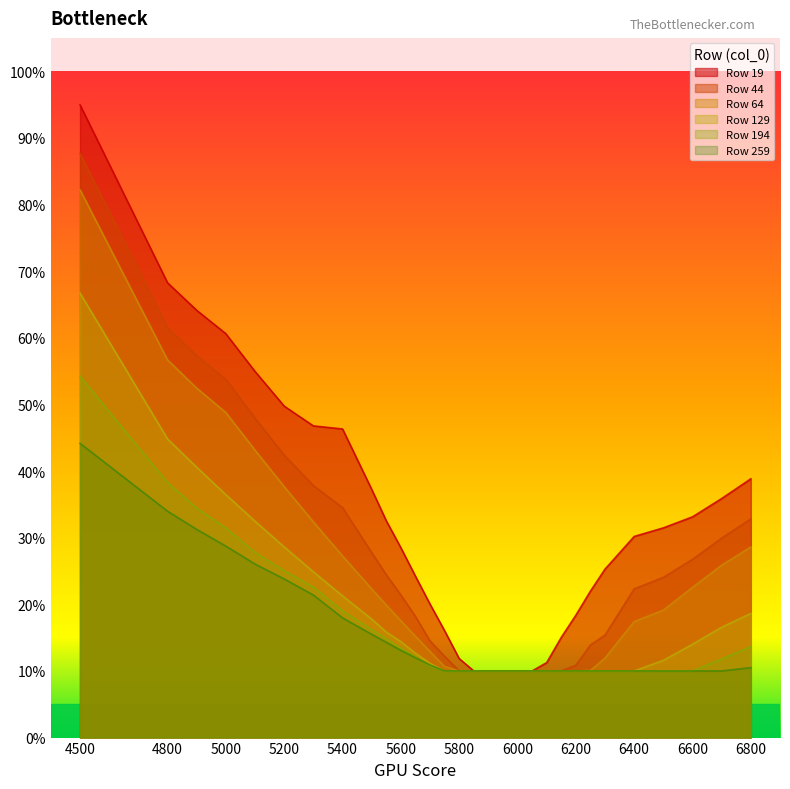

Which category has the lowest value in the 44 series?

5800